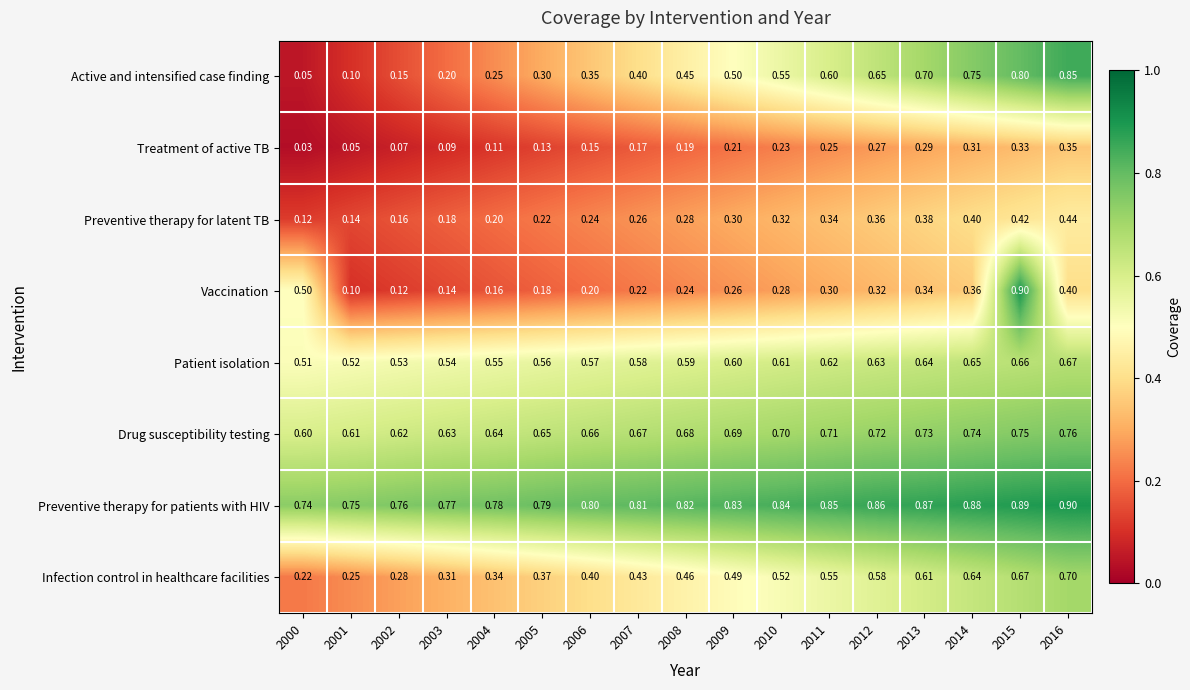

Which series has the largest total across all categories?

Preventive therapy for patients with HIV